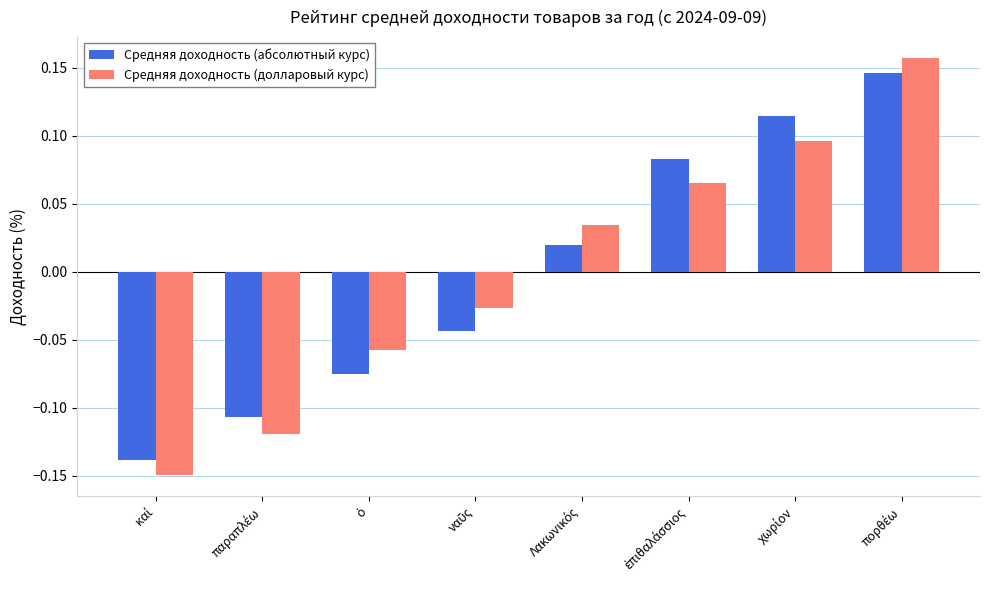

What is the difference between the maximum and second lowest values in the Средняя доходность (абсолютный курс) series?

0.3